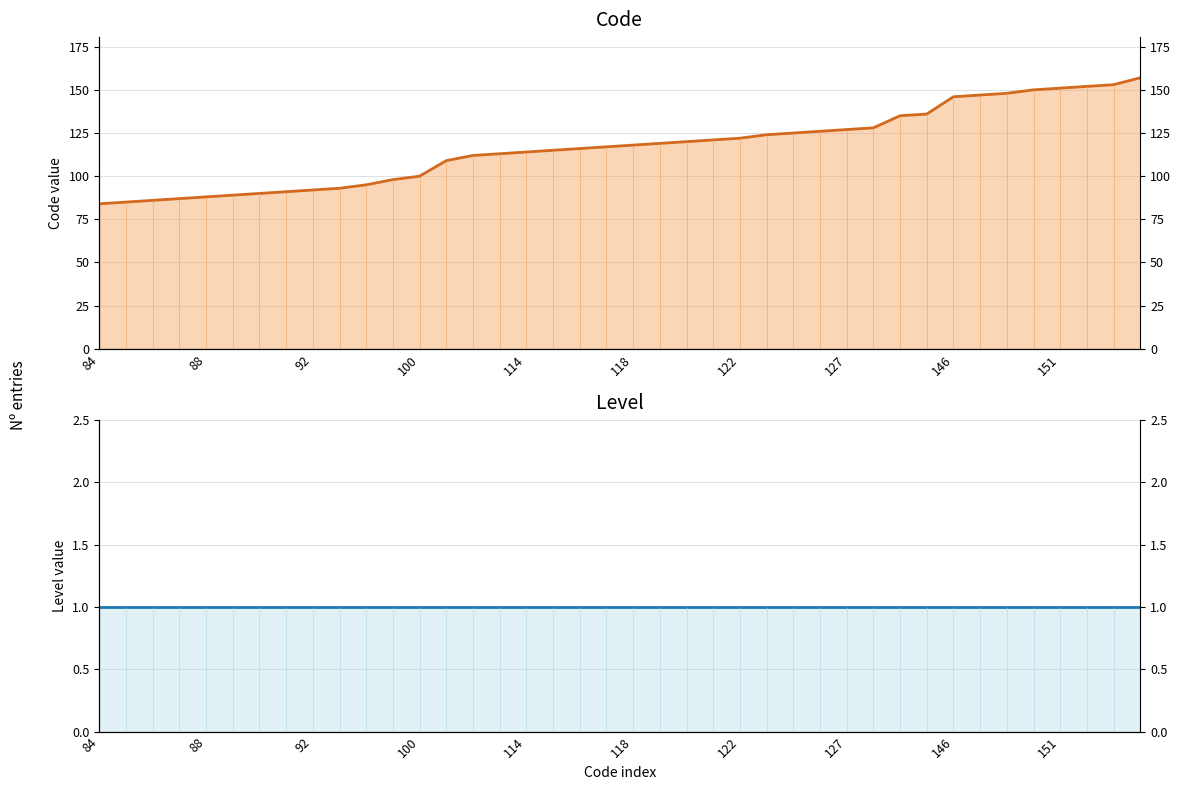

How many distinct data groups are displayed?

2